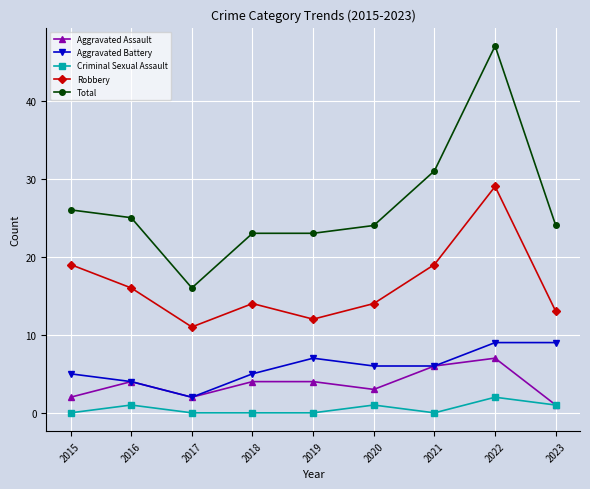

What value does the Aggravated Battery series have at 2021?

6